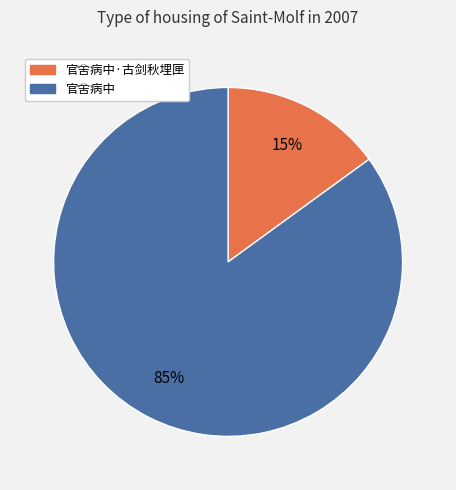

Is there any slice that represents more than half of the pie?

Yes